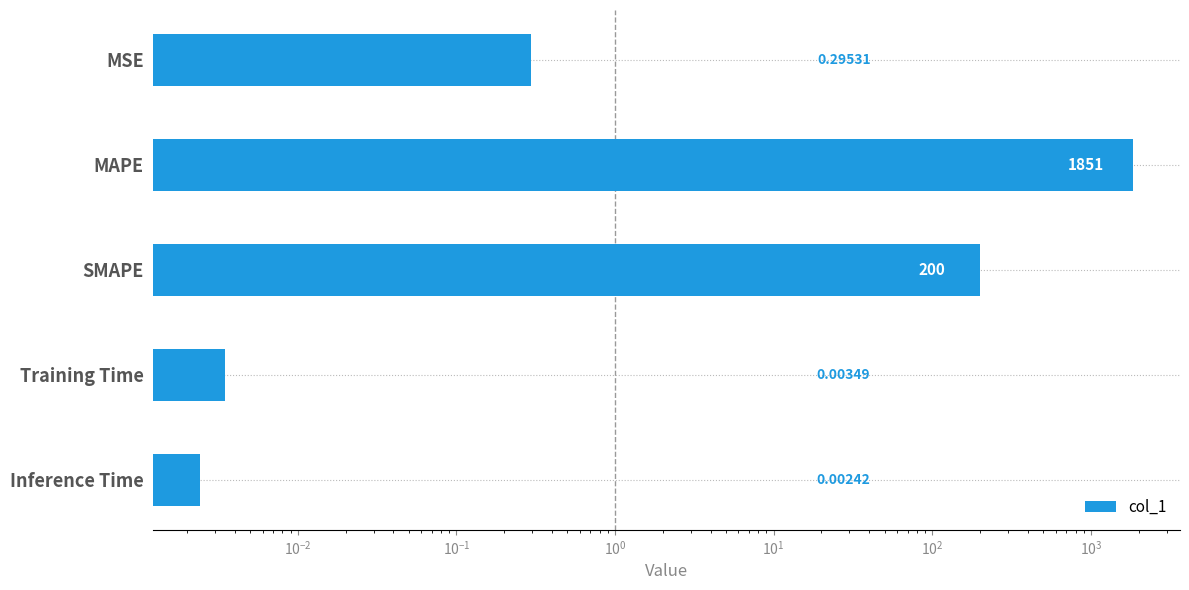

What is the value of the 3rd bar from the left?

200.0